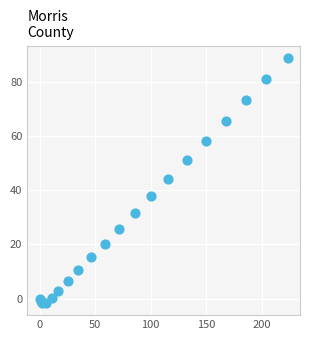

What Y value in the scatter plot is closest to 43?

44.2